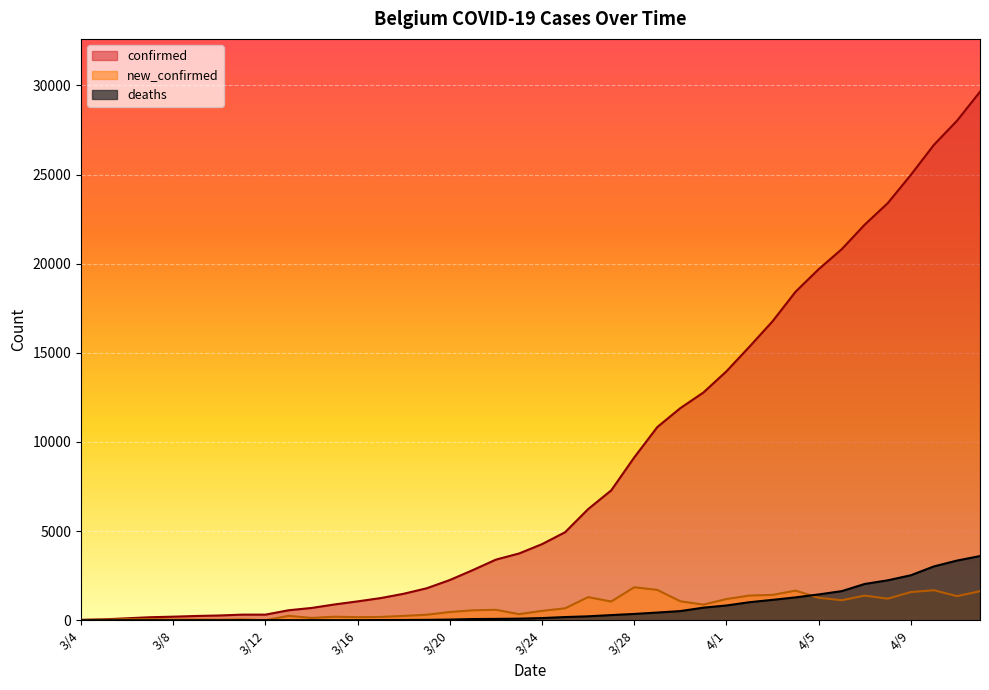

Where is new_confirmed nearest to the value 925?

3/31